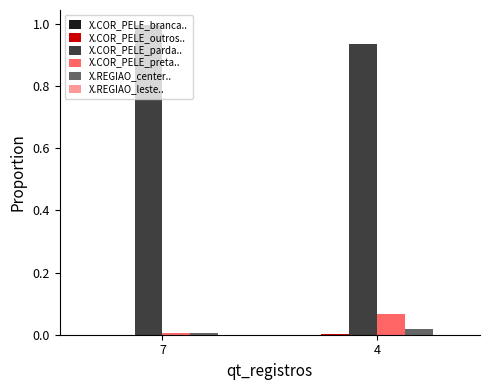

Is it true that X.REGIAO_center.. equals 0.0 at 4?

True